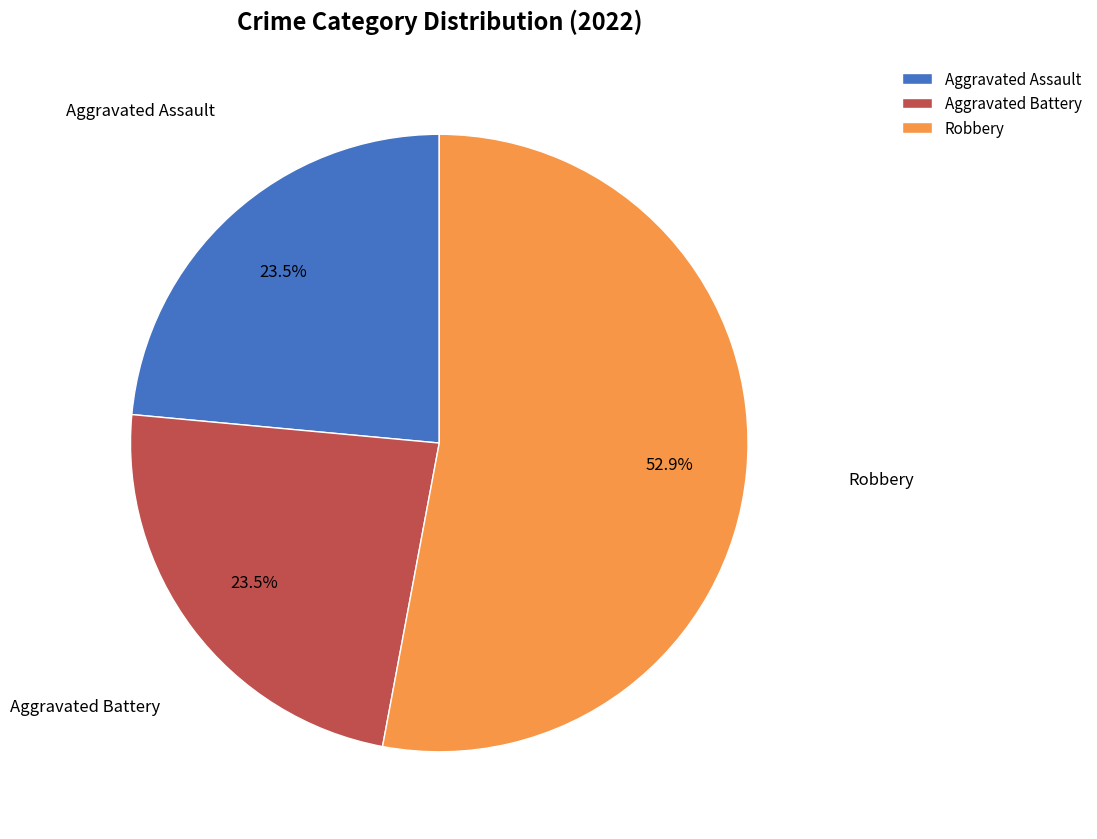

Which slice represents more than half of the pie?

Robbery